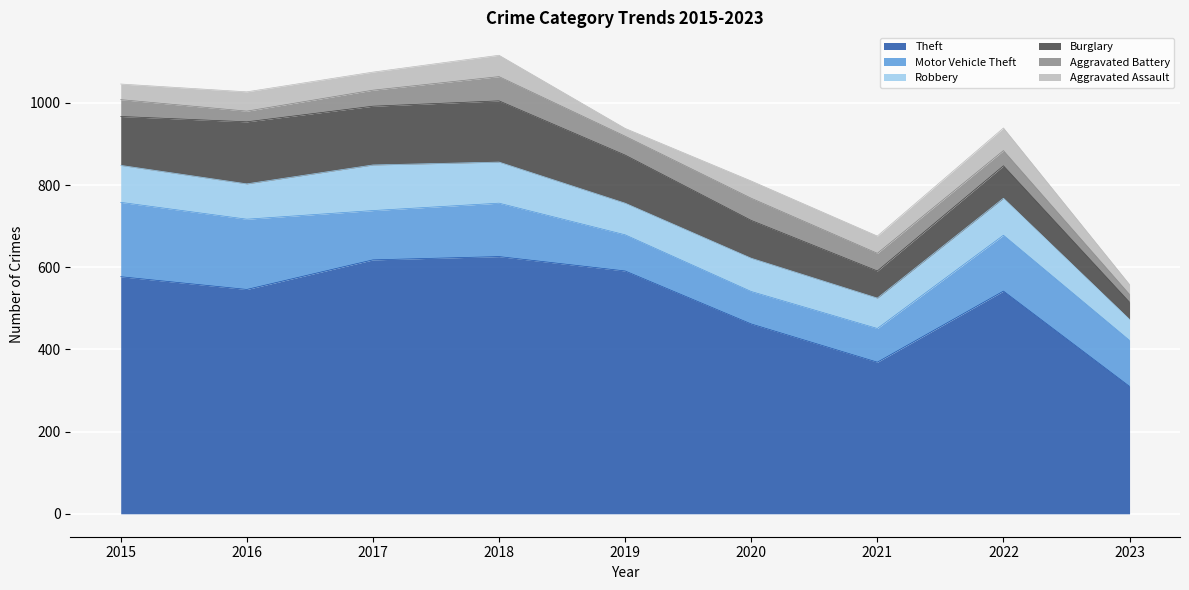

True or false: Theft has a value of 280 at 2016.

False